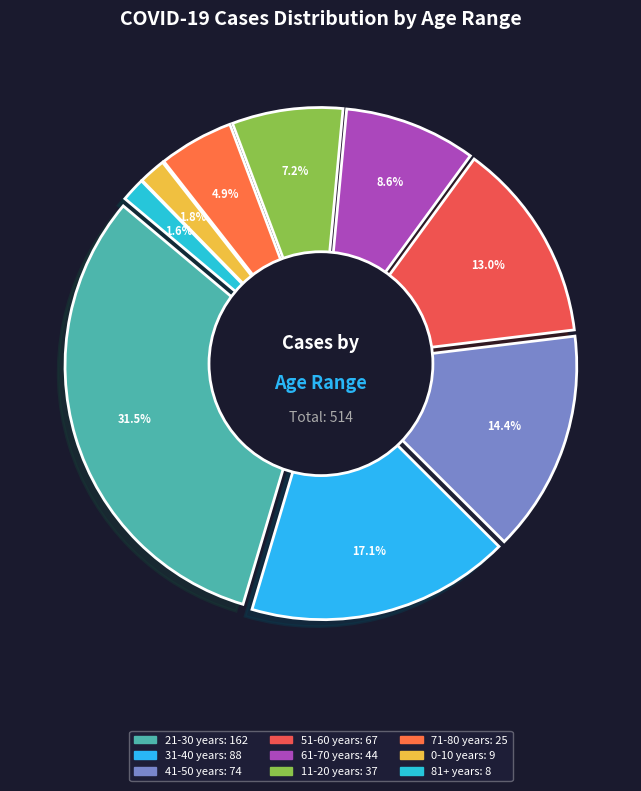

To the nearest percent, what is the average slice percentage?

11%